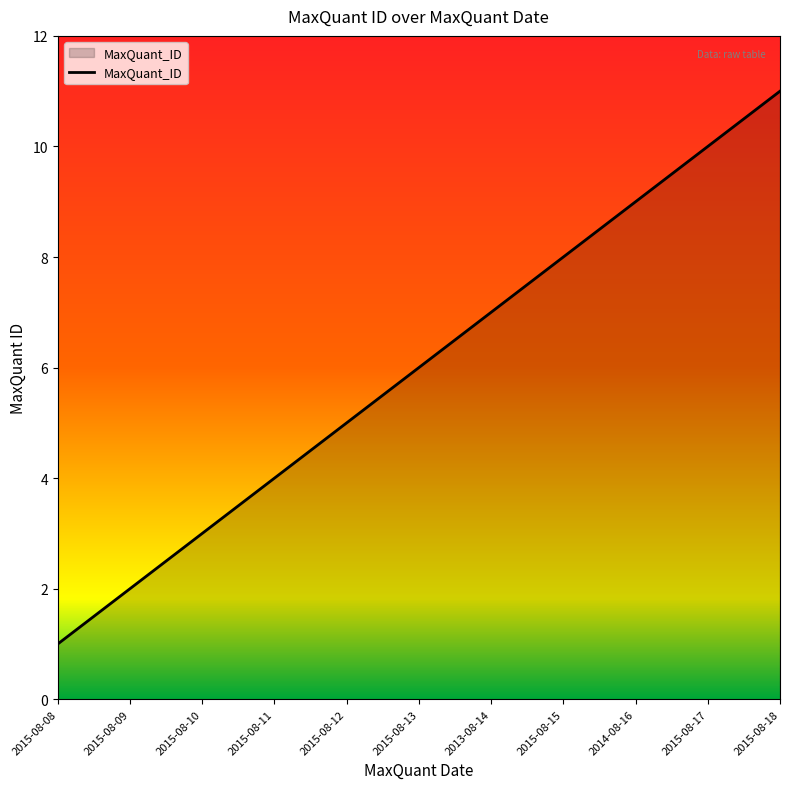

What is the average value?

6